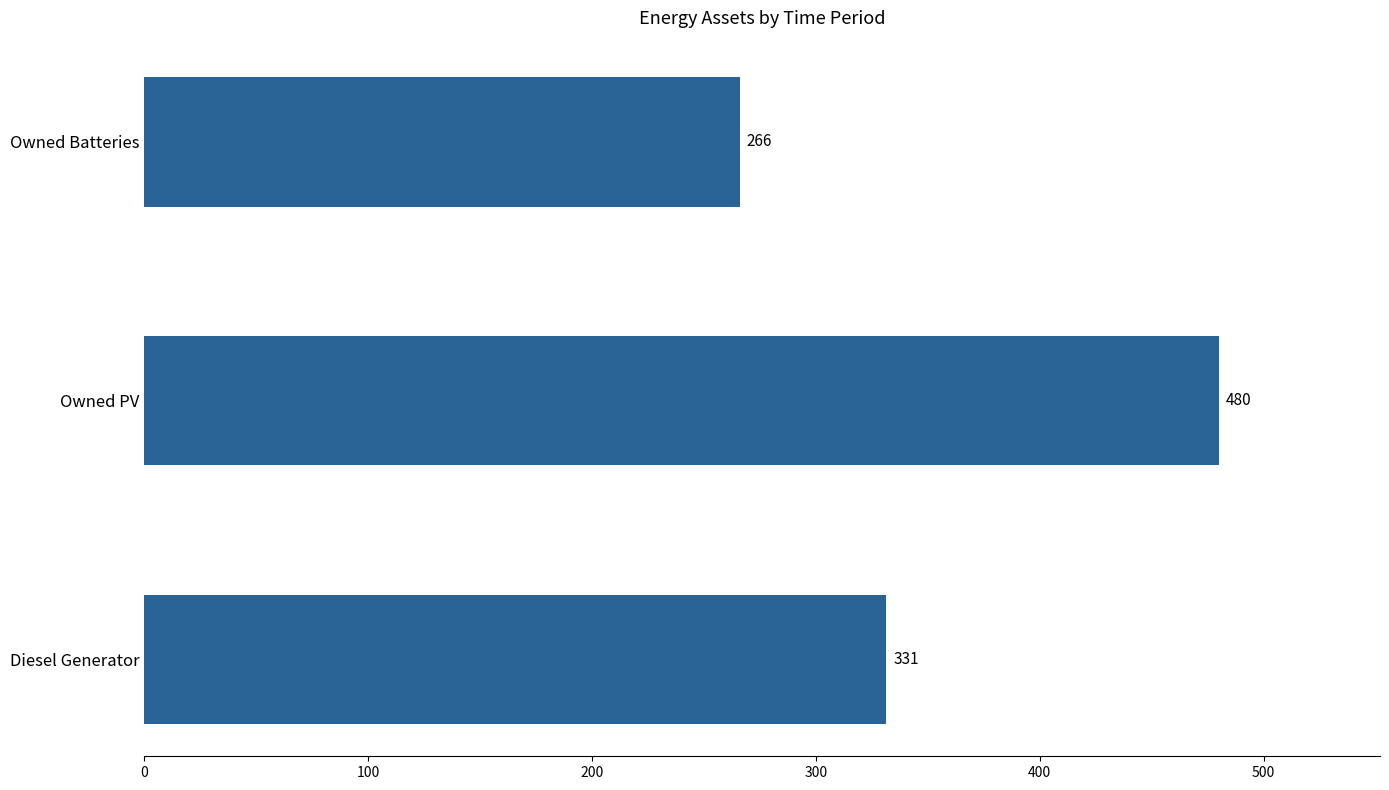

Rank the categories by value from highest to lowest.

Owned PV, Diesel Generator, Owned Batteries